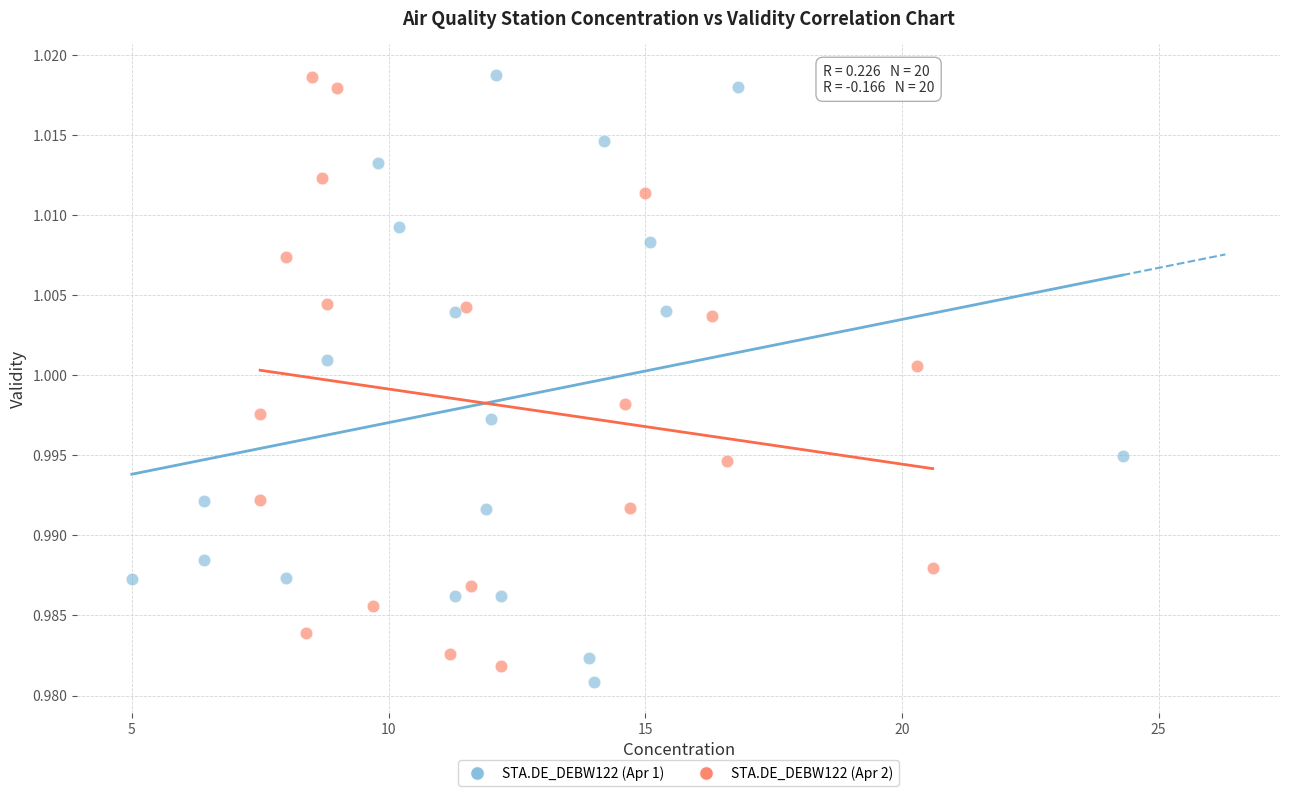

What are all the series names shown in the legend?

STA.DE_DEBW122 (Apr 1), STA.DE_DEBW122 (Apr 2)